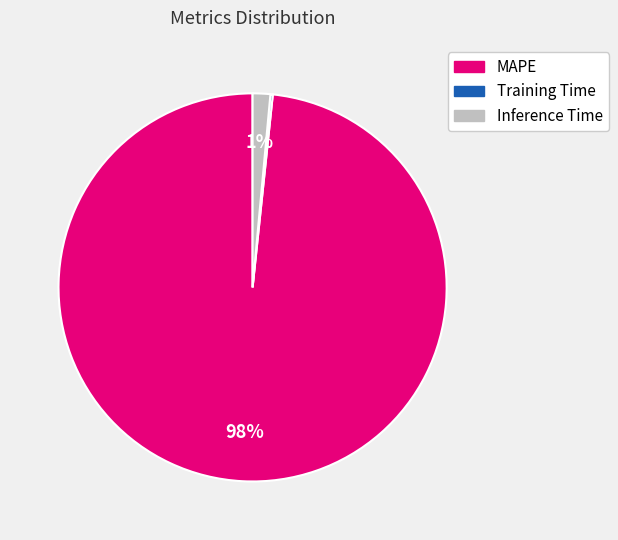

Which slice is the largest?

MAPE